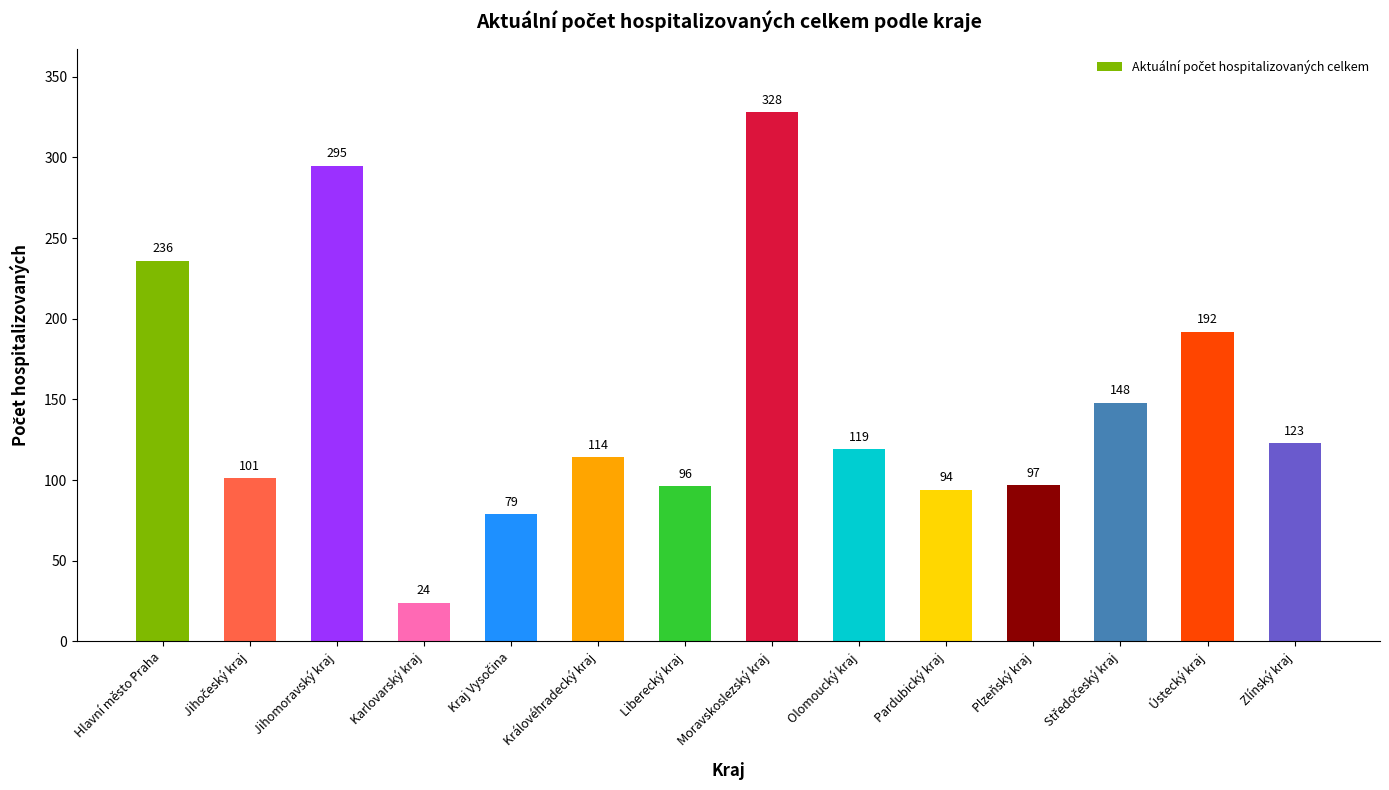

True or false: the data shows 139 at Pardubický kraj.

False